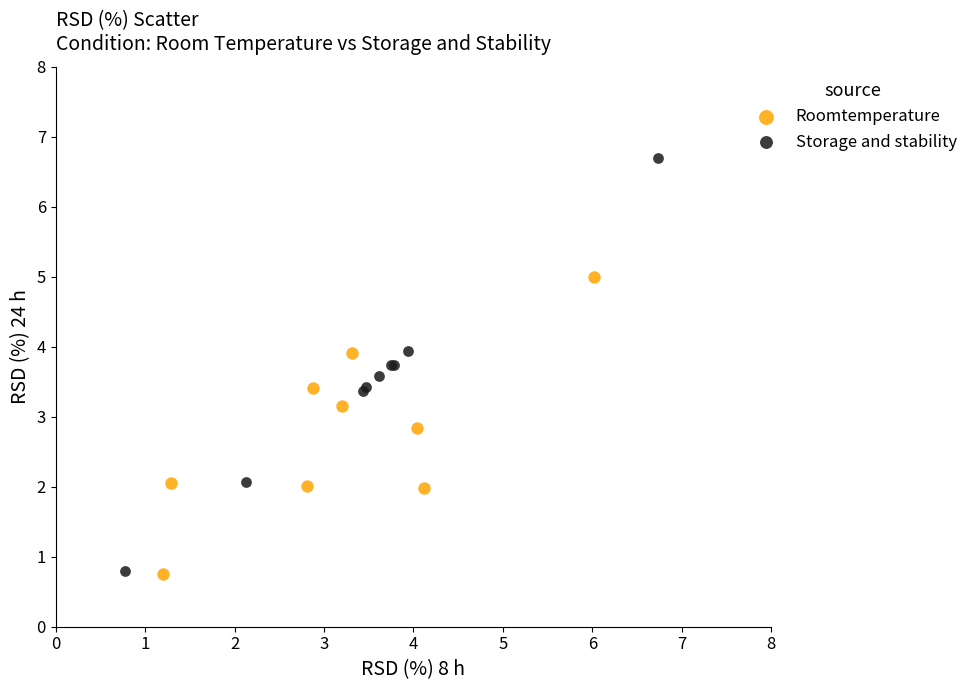

Which series has the widest spread of Y values?

Storage and stability